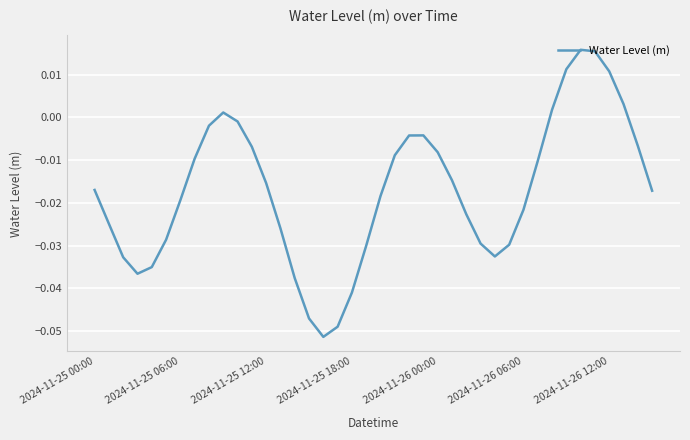

Rank the categories by value from highest to lowest.

34, 35, 33, 36, 37, 32, 9, 10, 8, 23, 22, 38, 11, 24, 21, 7, 31, 25, 12, 2024-11-25 00:00, 39, 20, 2024-11-26 12:00, 30, 26, 2024-11-25 06:00, 13, 2024-11-26 06:00, 27, 29, 19, 28, 2024-11-25 12:00, 2024-11-26 00:00, 2024-11-25 18:00, 14, 18, 15, 17, 16